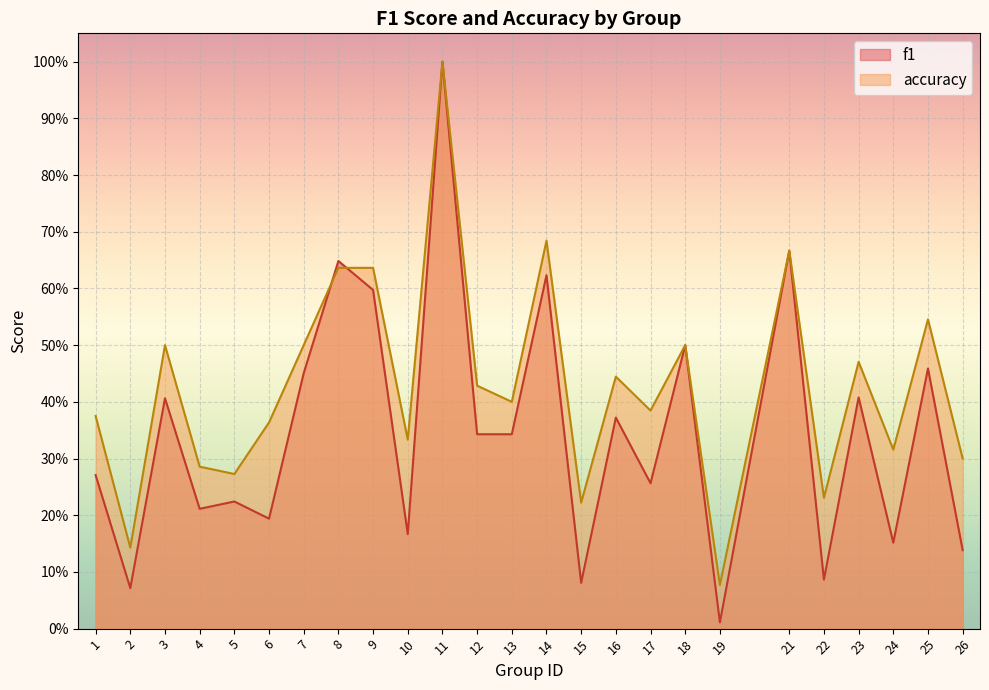

What is the total value across all series at 21?

1.3